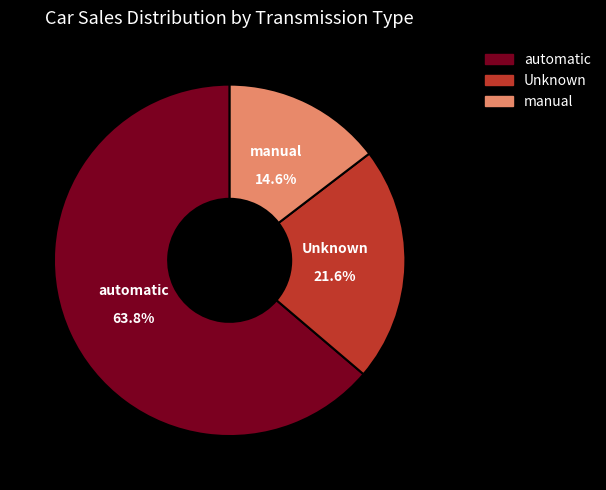

Is there a majority slice in this chart?

Yes